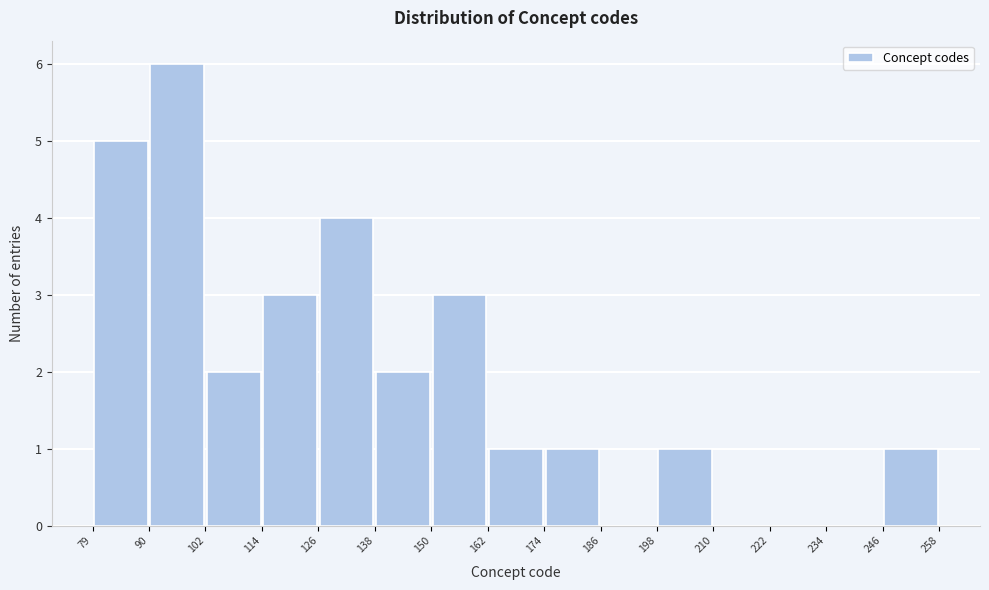

Reading left to right, transcribe this chart: for each bar, give the range it covers on the x-axis and its height. The values are not printed on the chart, so give them approximately, as read against the axis.

79 to 90: 5
90 to 102: 6
102 to 114: 2
114 to 126: 3
126 to 138: 4
138 to 150: 2
150 to 162: 3
162 to 174: 1
174 to 186: 1
186 to 198: 0
198 to 210: 1
210 to 222: 0
222 to 234: 0
234 to 246: 0
246 to 258: 1